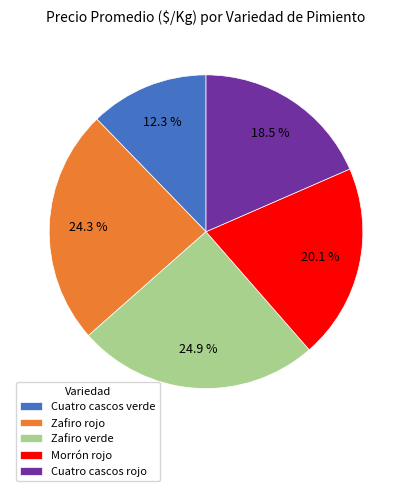

Which has a higher value, Zafiro verde or Morrón rojo?

Zafiro verde